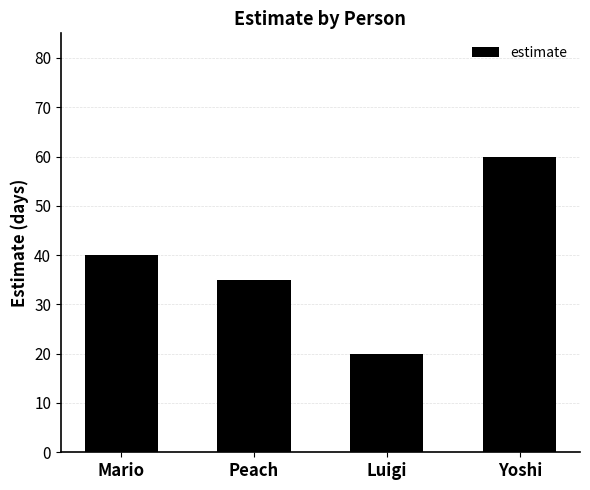

What is the label of the 1st bar from the left?

Mario